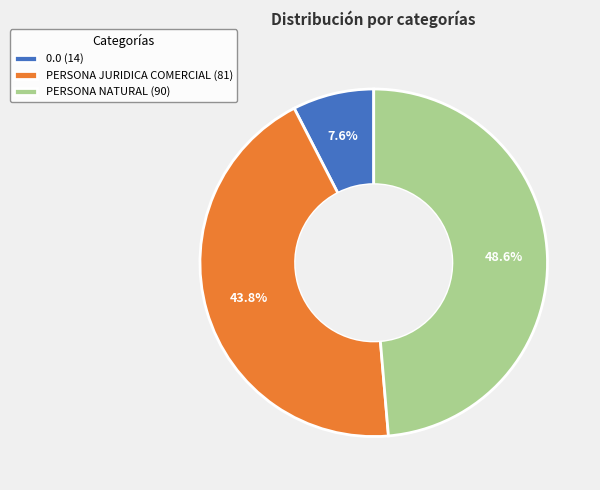

Do PERSONA NATURAL and PERSONA JURIDICA COMERCIAL together represent more than half of the pie?

Yes